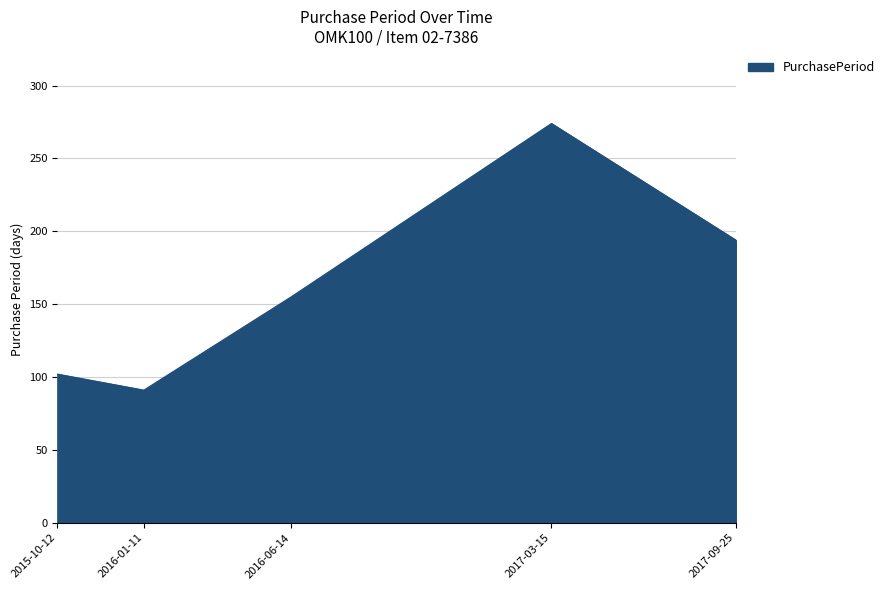

What is the ratio of the value at 2017-03-15 to the value at 2016-01-11?

3.0